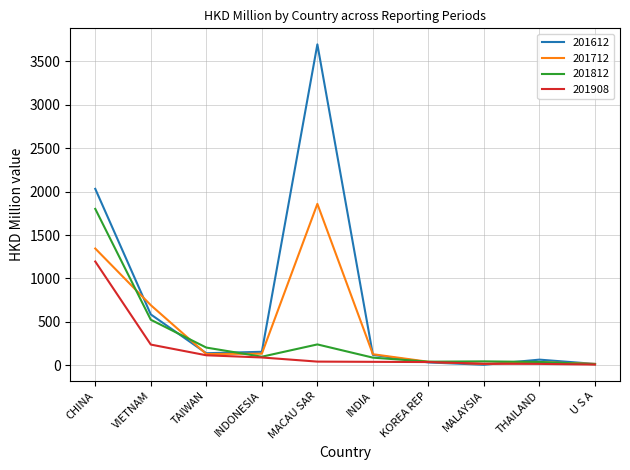

Which category has the highest value in the 201812 series?

CHINA